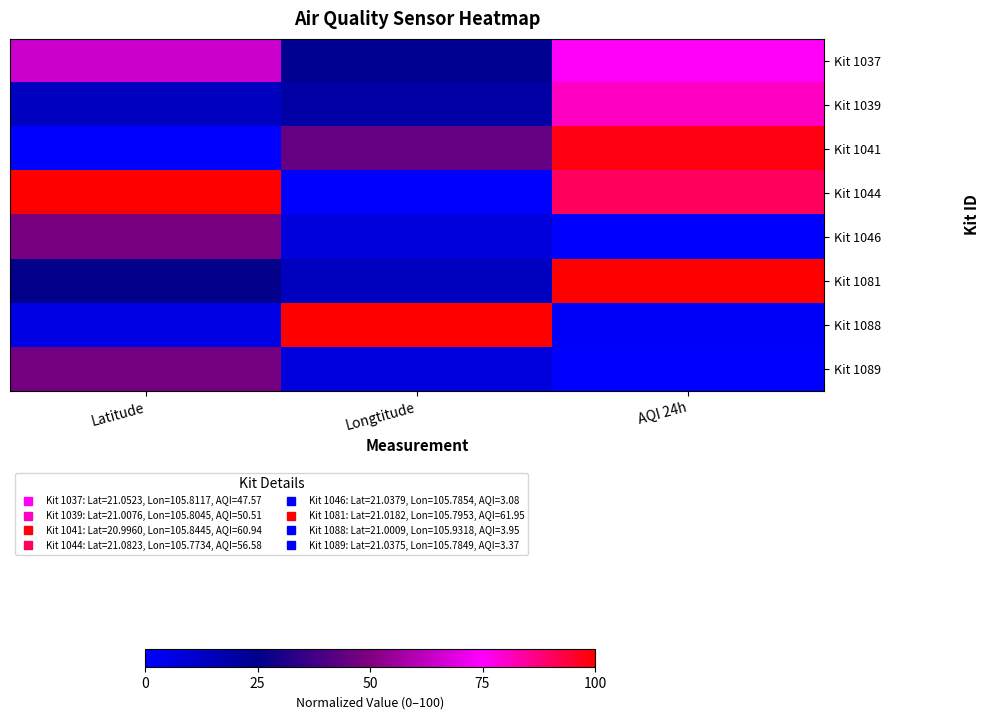

Reading left to right, transcribe all the data shown in this chart.

Kit 1037: Latitude=65.2	Longtitude=24.2	AQI 24h=75.6
Kit 1039: Latitude=13.5	Longtitude=19.7	AQI 24h=80.6
Kit 1041: Latitude=0.0	Longtitude=44.9	AQI 24h=98.3
Kit 1044: Latitude=100.0	Longtitude=0.0	AQI 24h=90.9
Kit 1046: Latitude=48.6	Longtitude=7.6	AQI 24h=0.0
Kit 1081: Latitude=25.7	Longtitude=13.8	AQI 24h=100.0
Kit 1088: Latitude=5.7	Longtitude=100.0	AQI 24h=1.5
Kit 1089: Latitude=48.0	Longtitude=7.3	AQI 24h=0.5